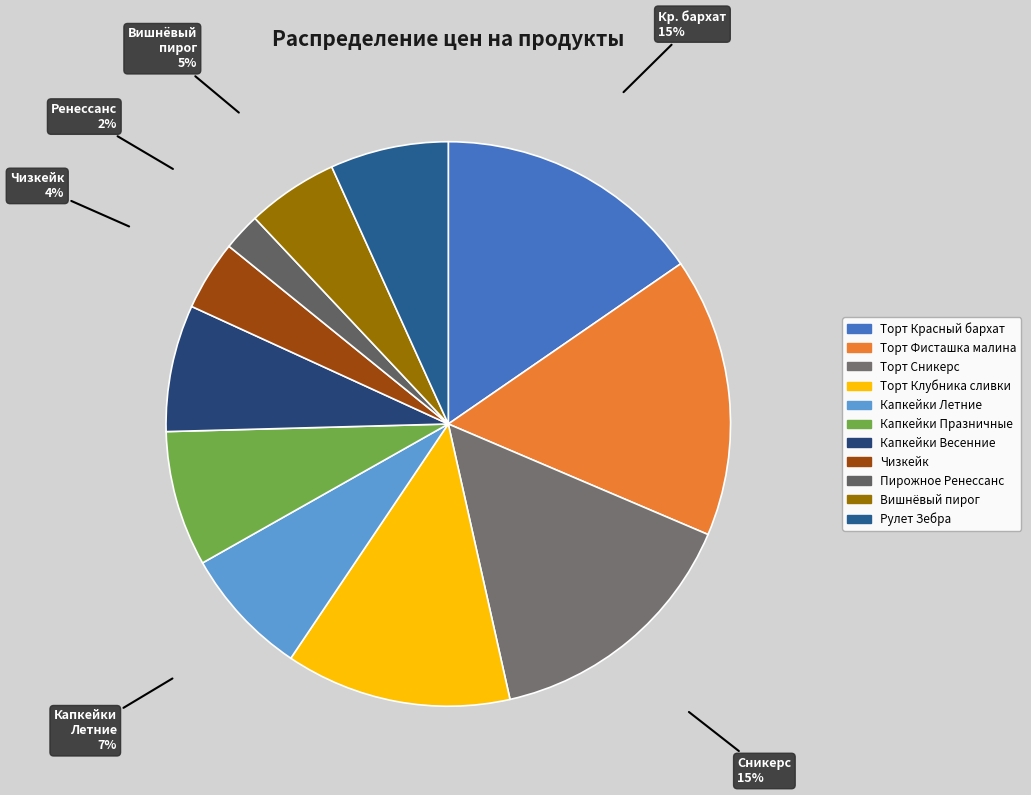

To the nearest percent, what is the average slice percentage?

9%